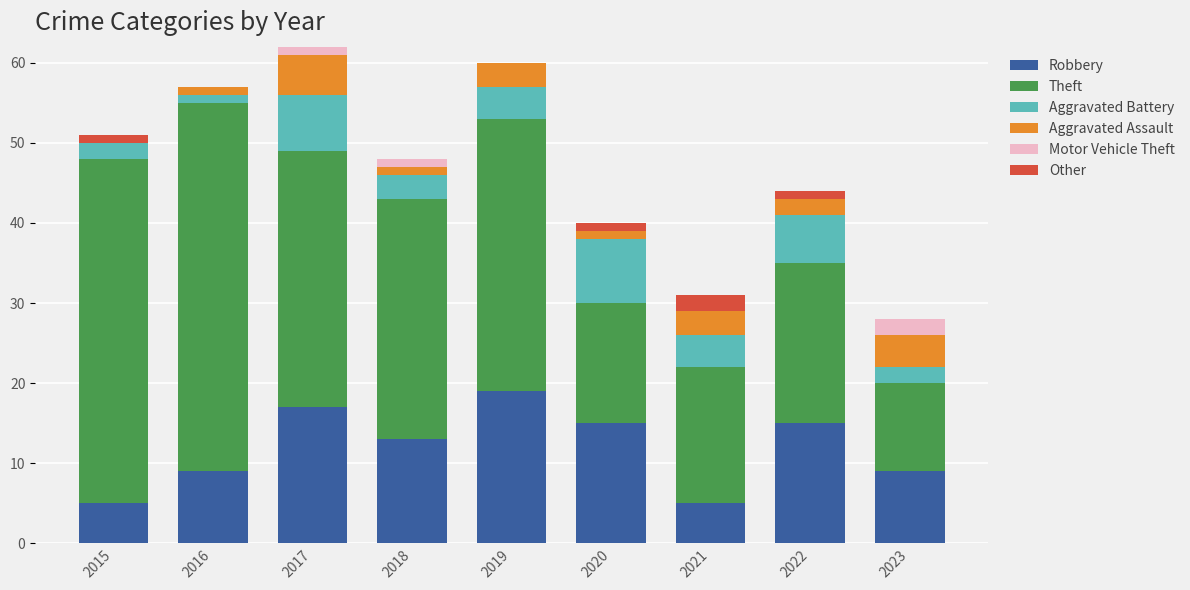

Is it true that Robbery equals 25 at 2017?

False